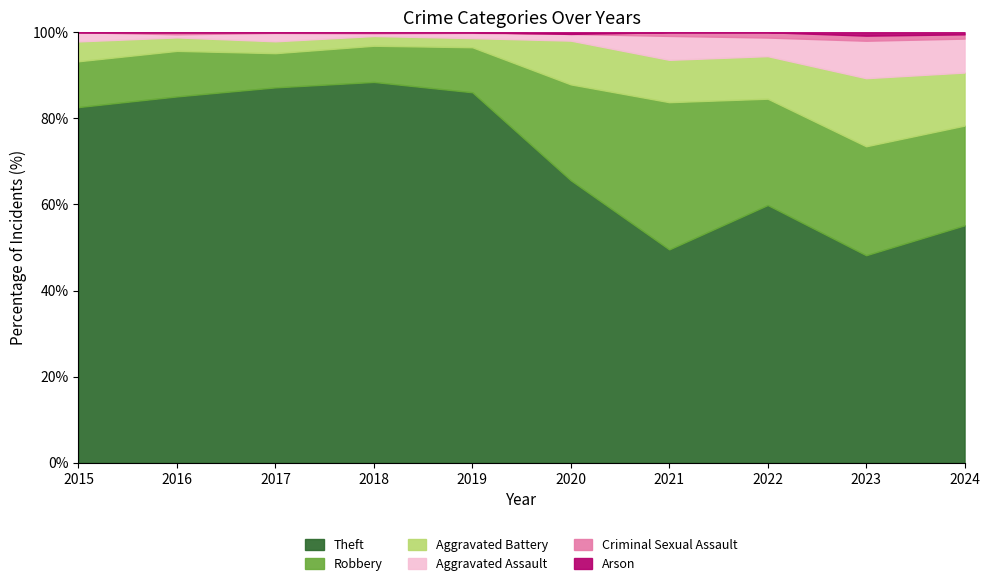

The Arson series shows -1 at 2018. True or false?

False